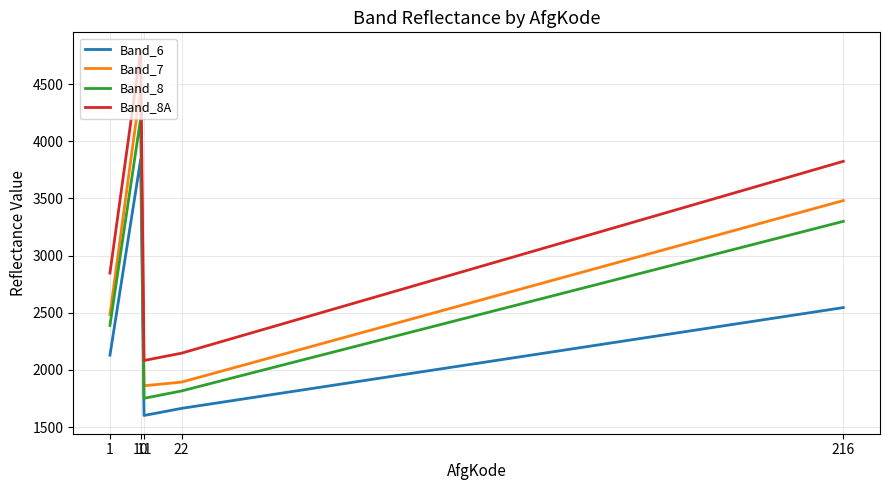

Rank the series at 22 from highest to lowest value.

Band_8A, Band_7, Band_8, Band_6